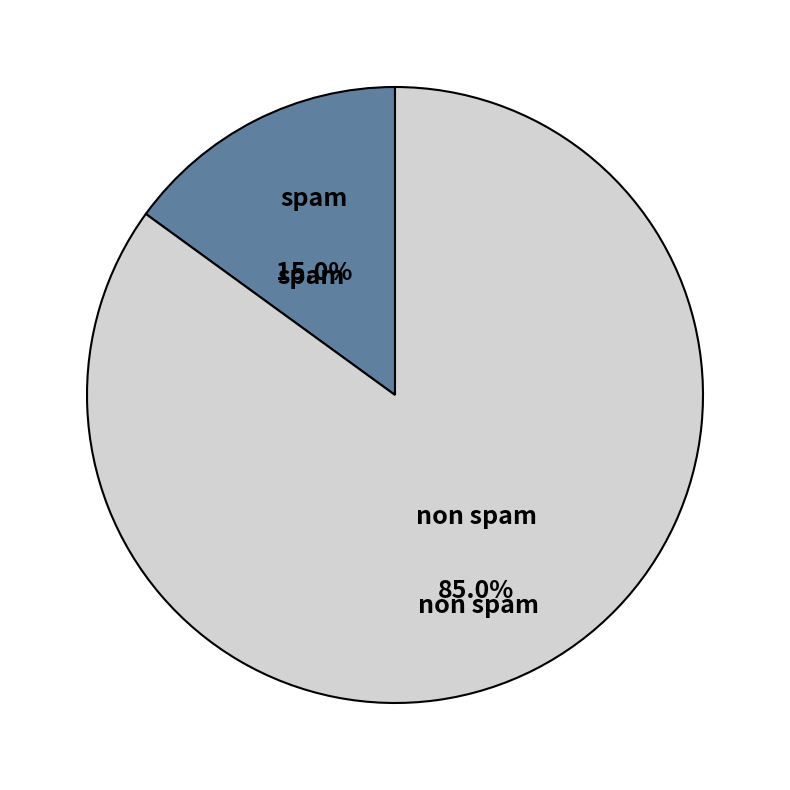

To the nearest percent, what is the difference between the non spam and spam slice percentages?

70%